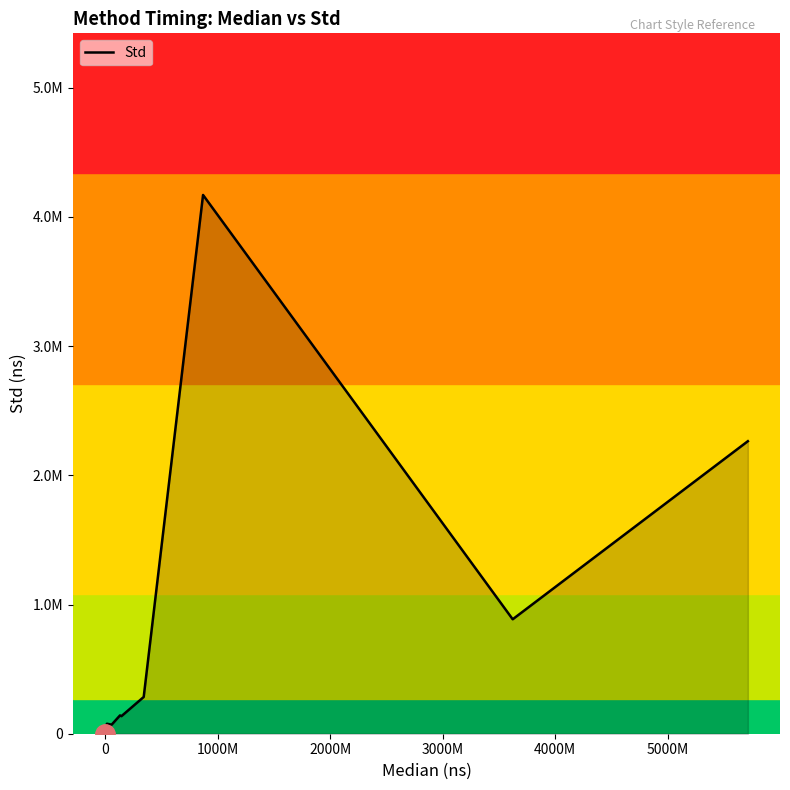

Does the chart display data point markers on the line(s)?

No